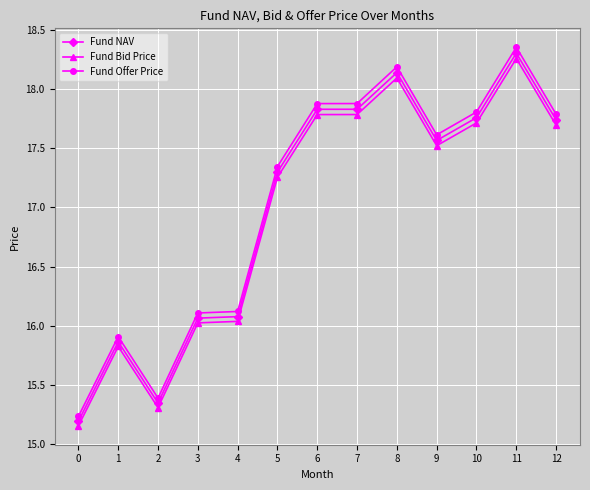

True or false: Fund Bid Price and Fund NAV cross at least once.

False